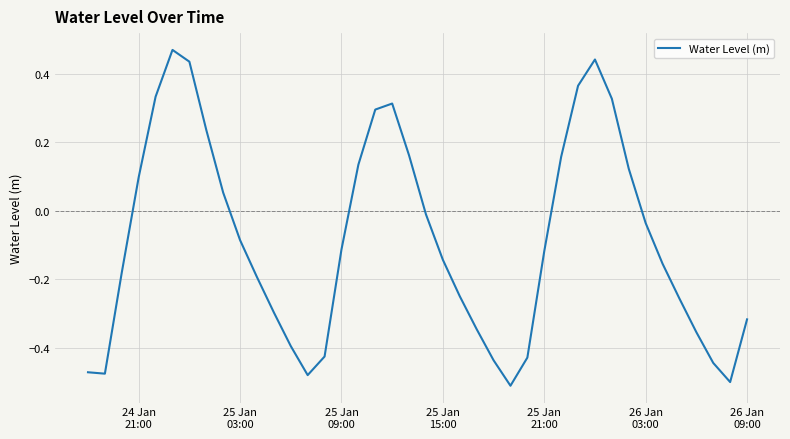

What is the difference between the maximum and minimum values?

1.0